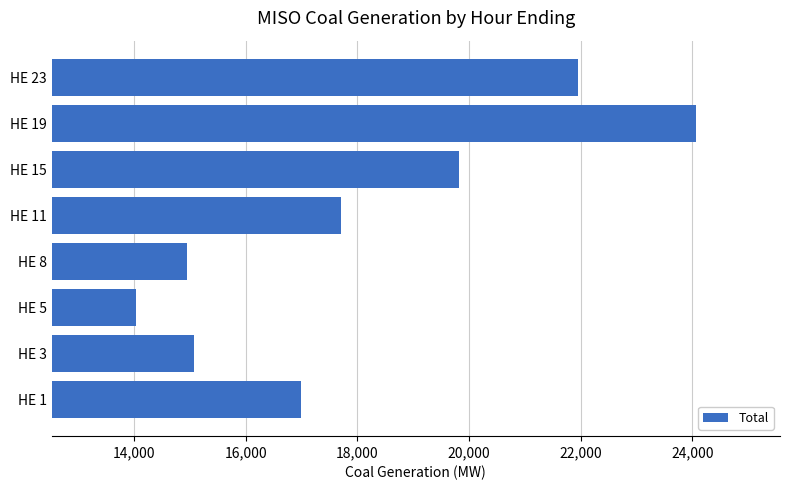

What is the smallest value displayed?

14031.9